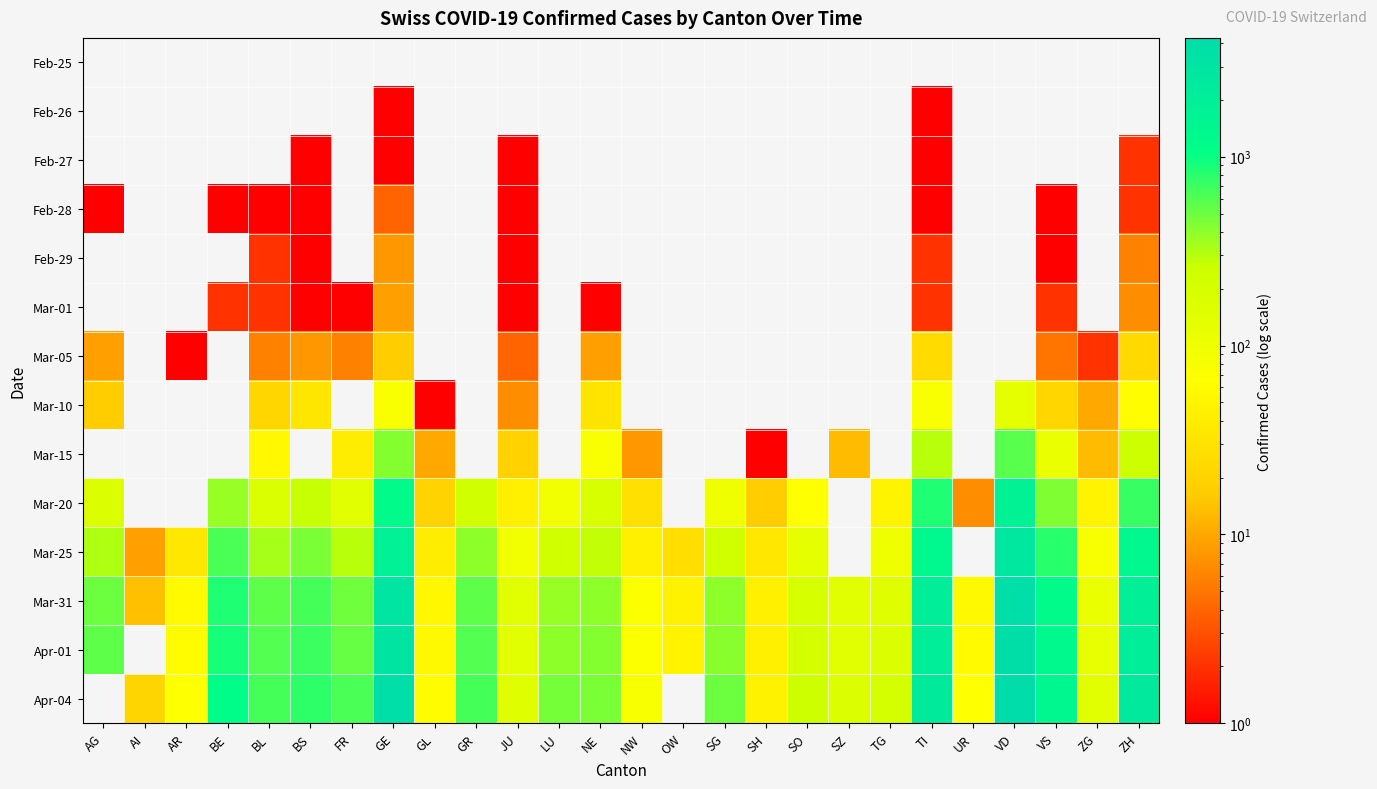

What is the sum of the Mar-25 values at GL and BE?

664.0